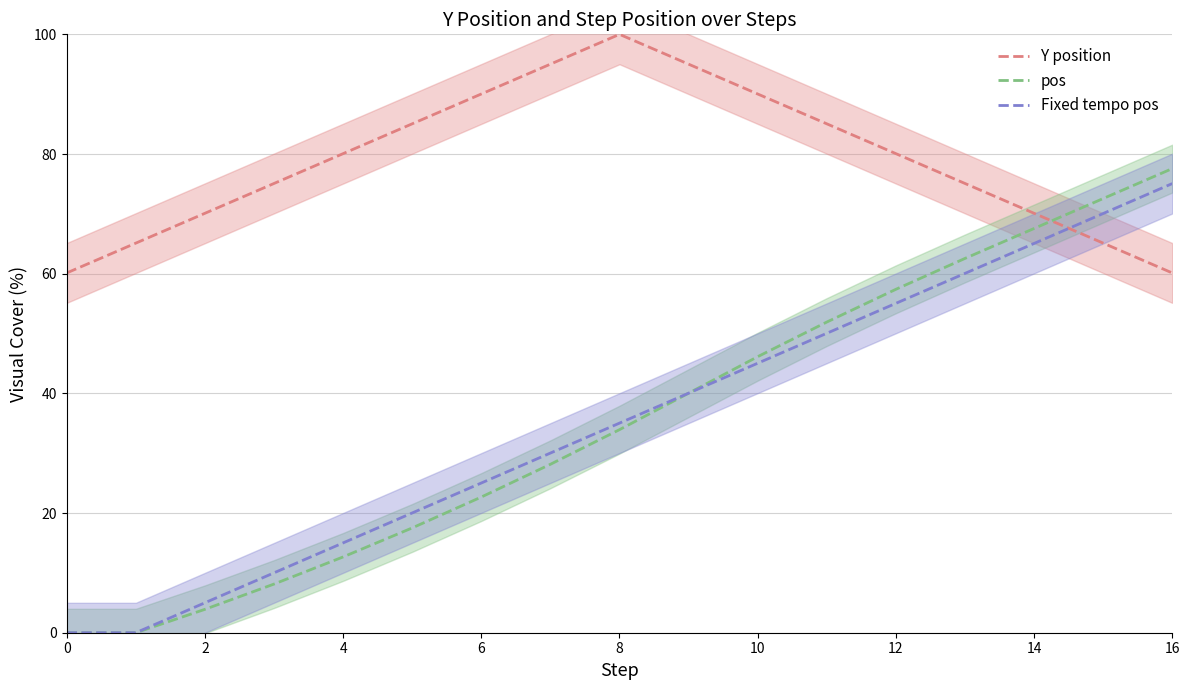

What is the average value of the pos series?

35.5